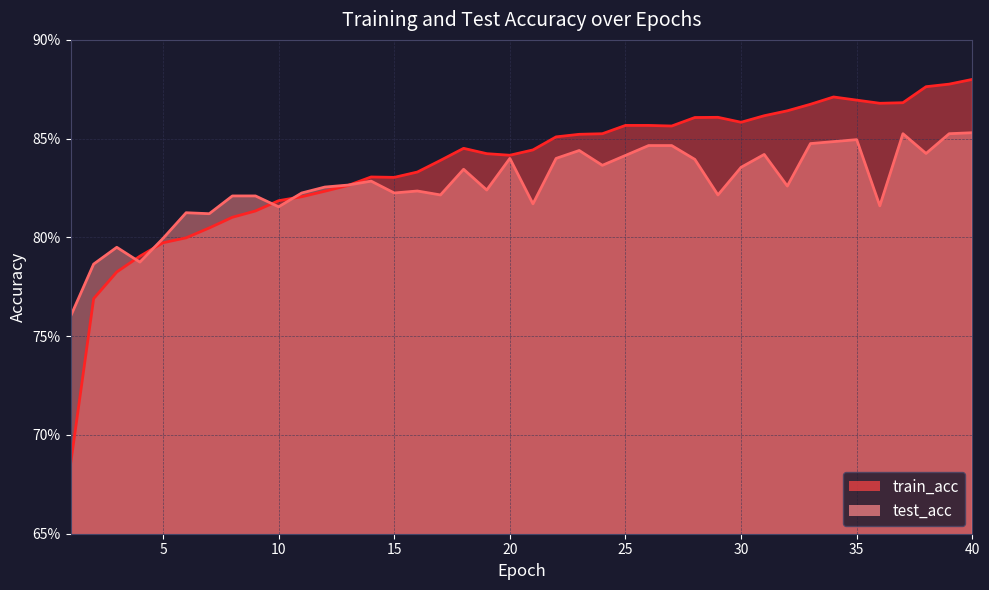

How many lines are shown in the chart?

2